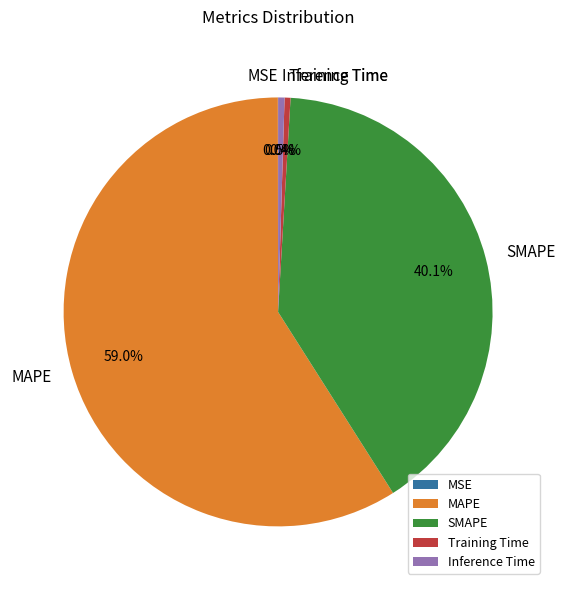

Which slice represents more than half of the pie?

MAPE